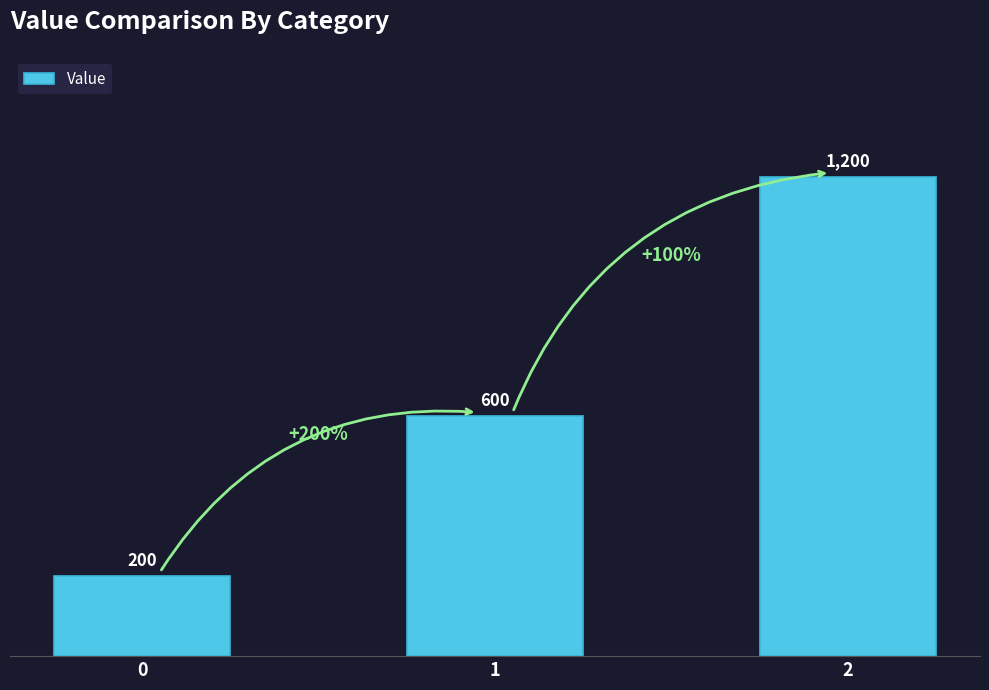

Rank the categories by value from highest to lowest.

2, 1, 0